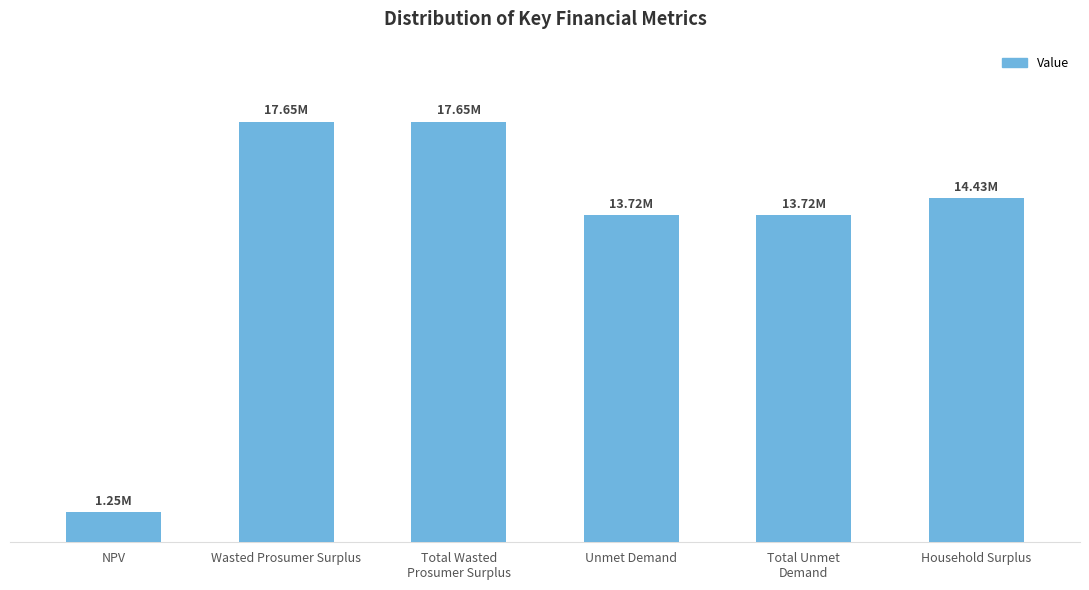

What is the value of the 3rd bar from the left?

17650490.9